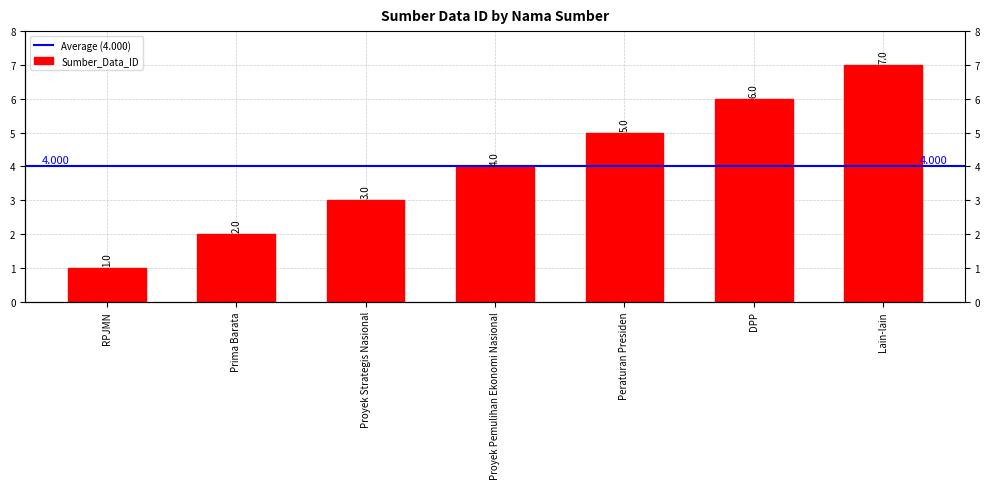

What is the average value?

4